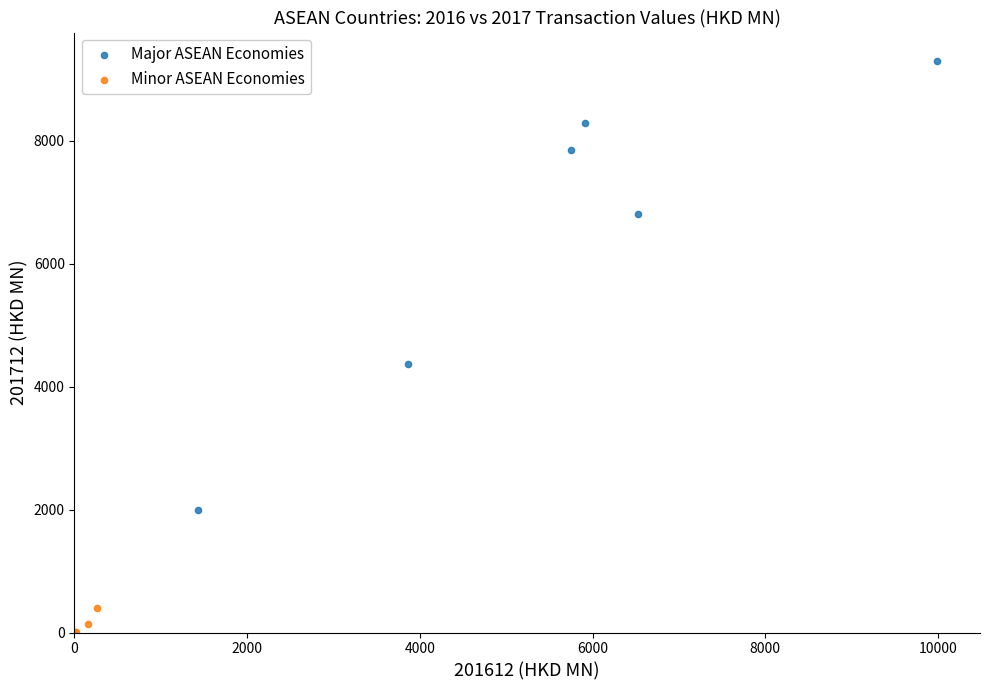

Which series contains the lowest Y value?

Minor ASEAN Economies